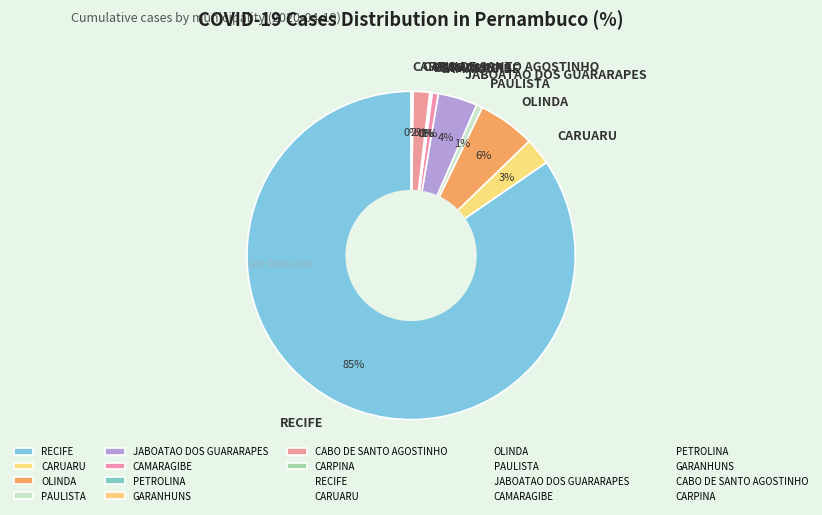

To the nearest percent, what percentage of the pie is CABO DE SANTO AGOSTINHO?

2%